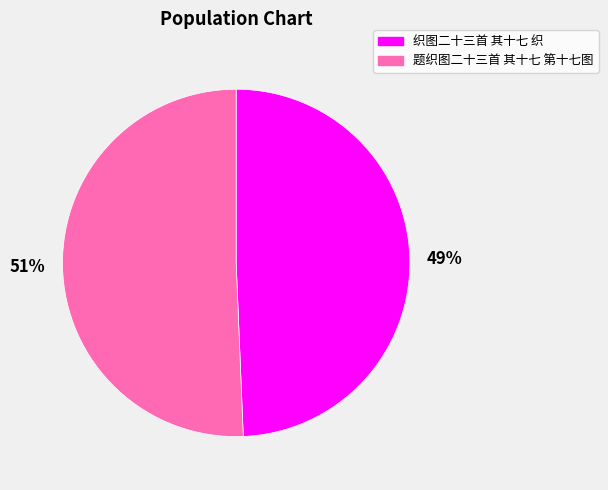

How many segments does this pie chart have?

2